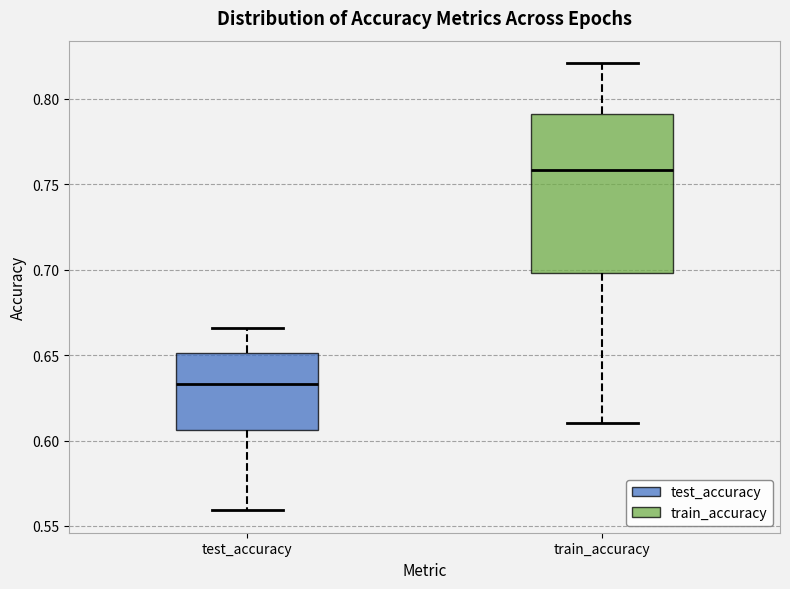

Reading left to right, read every box against the y-axis: the position of its median line, the range the box covers, and the ends of its whiskers. The values are not printed on the chart, so give them approximately, as read against the axis.

test_accuracy: median 0.635, box 0.605 to 0.650, whiskers 0.560 to 0.665
train_accuracy: median 0.760, box 0.700 to 0.790, whiskers 0.610 to 0.820